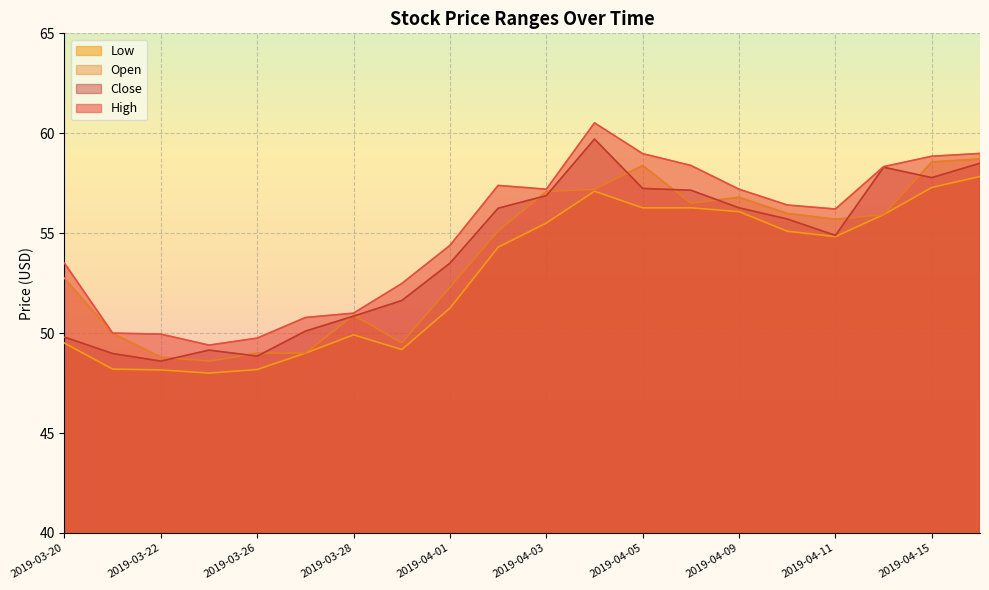

True or false: Close and Low cross at least once.

False